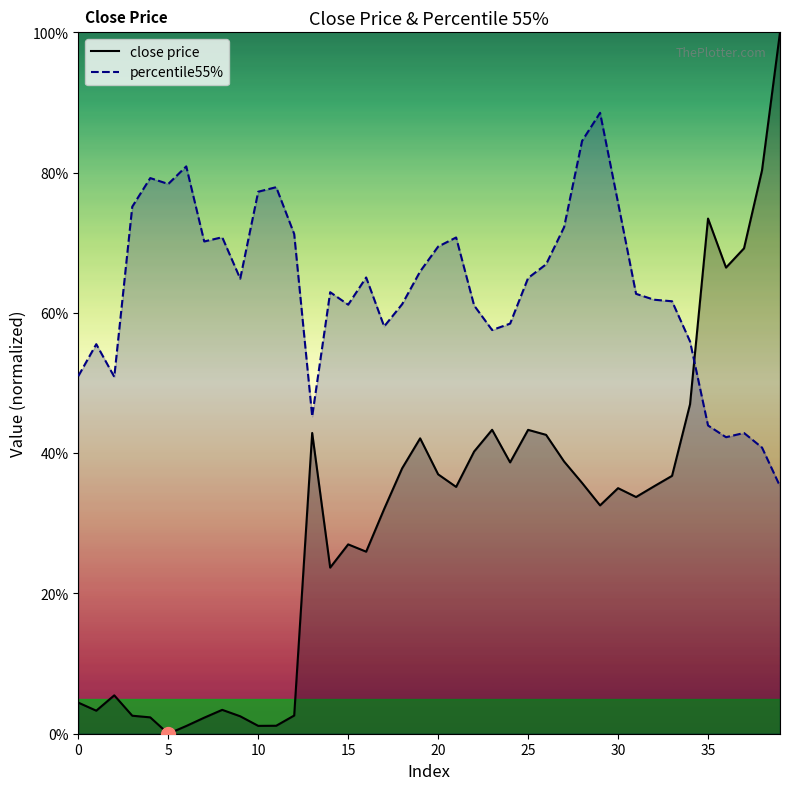

After their last crossing, which series has the higher values: close price or percentile55%?

close price